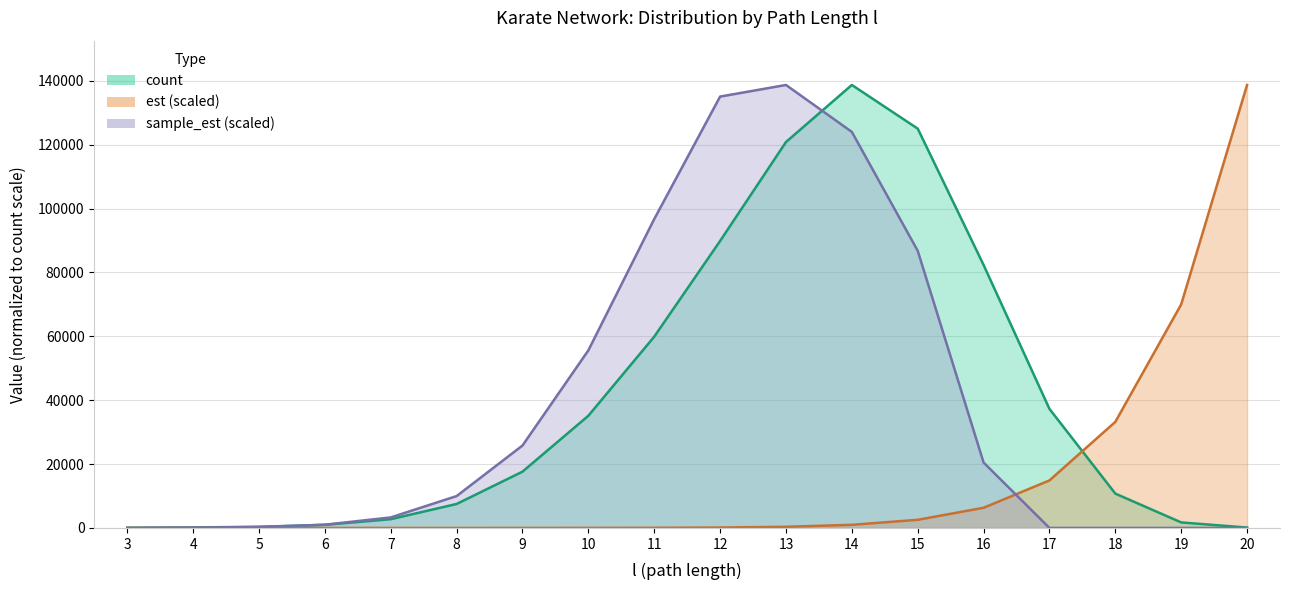

What is the total value across all series at 20?

138809.0